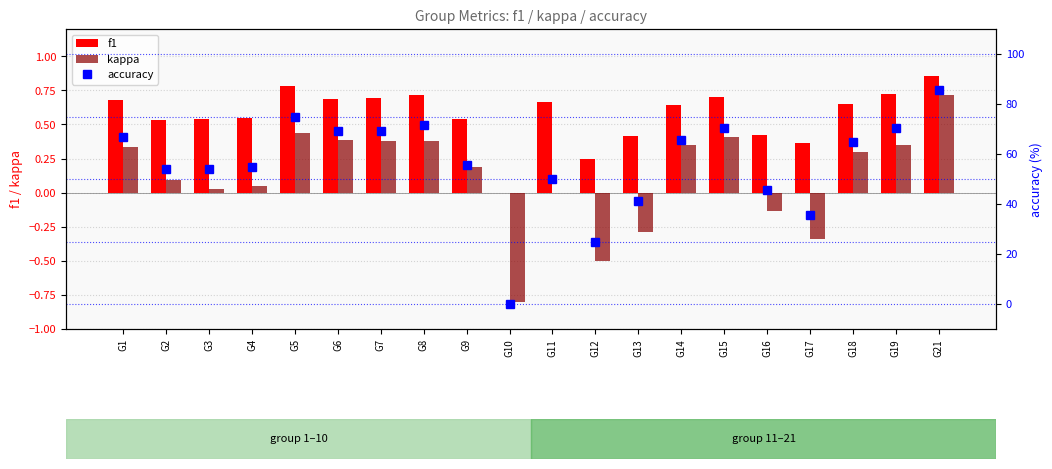

What is the sum of the accuracy values at G11 and G13?

91.2